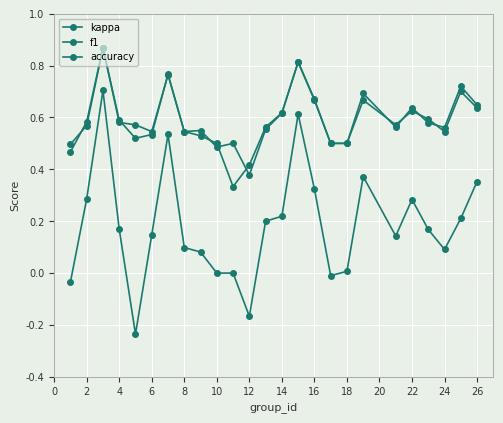

How many lines are shown in the chart?

3